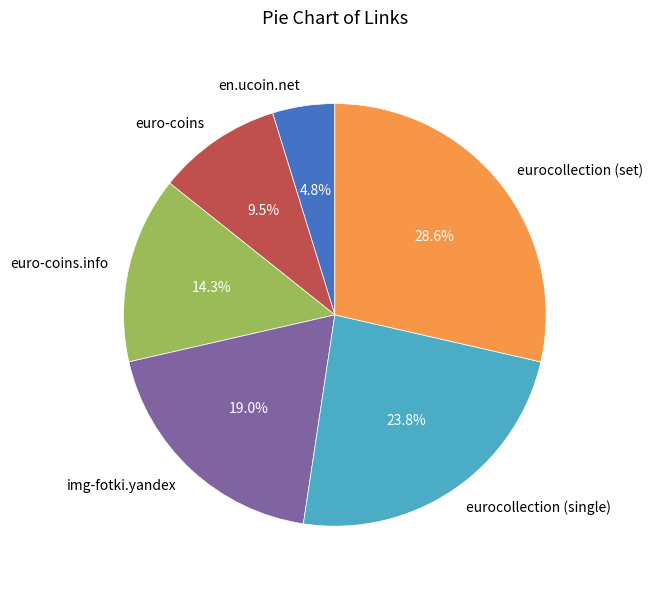

Which slice is the largest?

eurocollection (set)